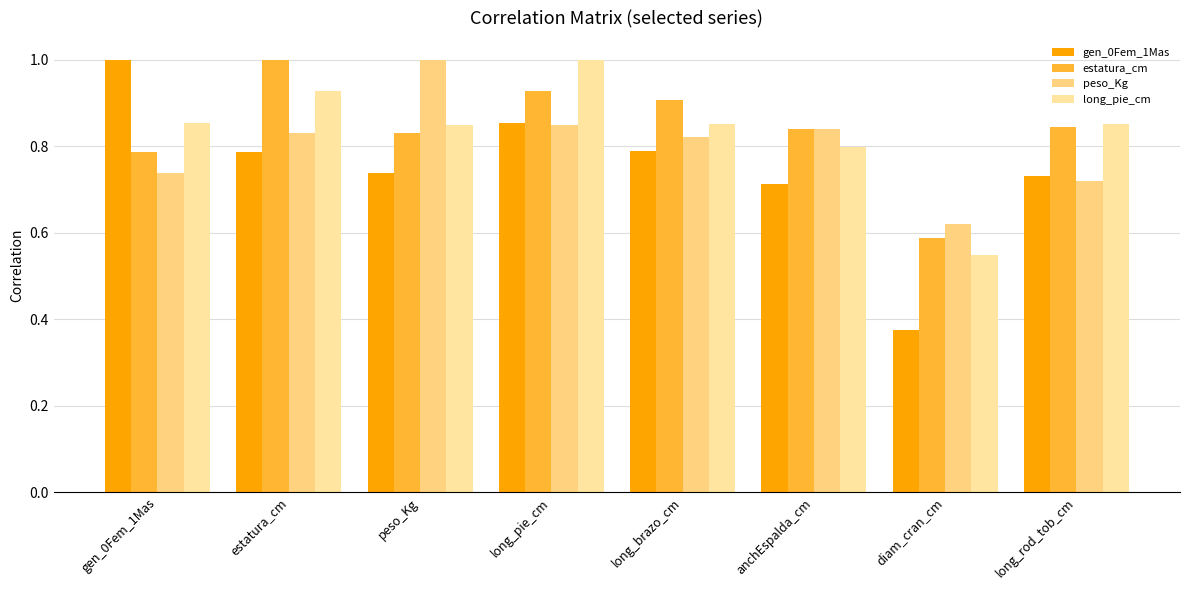

Is the value of peso_Kg at anchEspalda_cm greater than the value of estatura_cm at anchEspalda_cm?

No